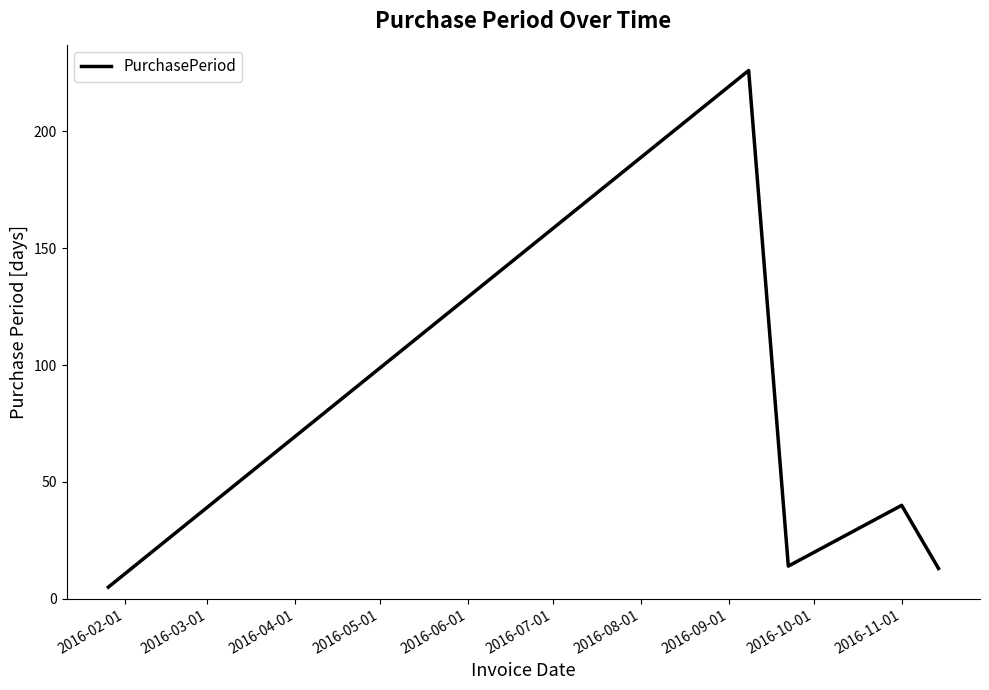

Is this an area chart (filled region under the line)?

No